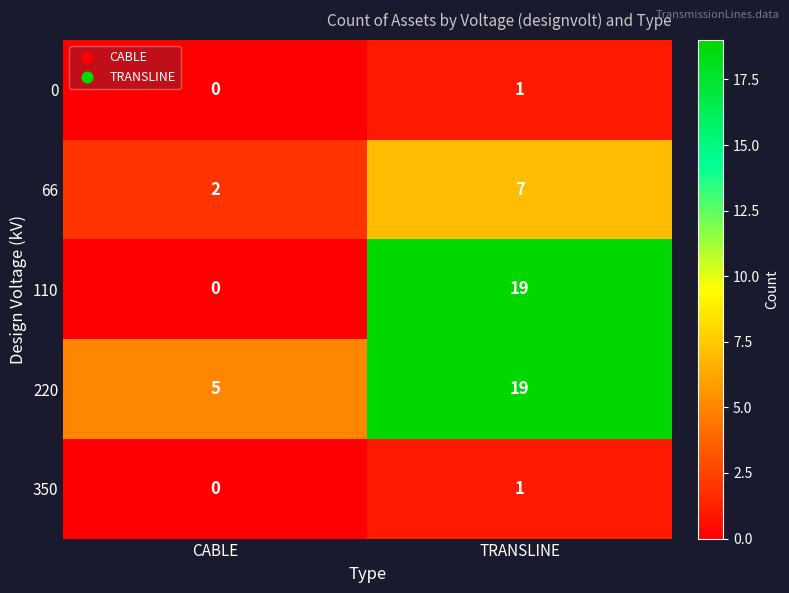

Which category has the lowest value in the 350 series?

CABLE